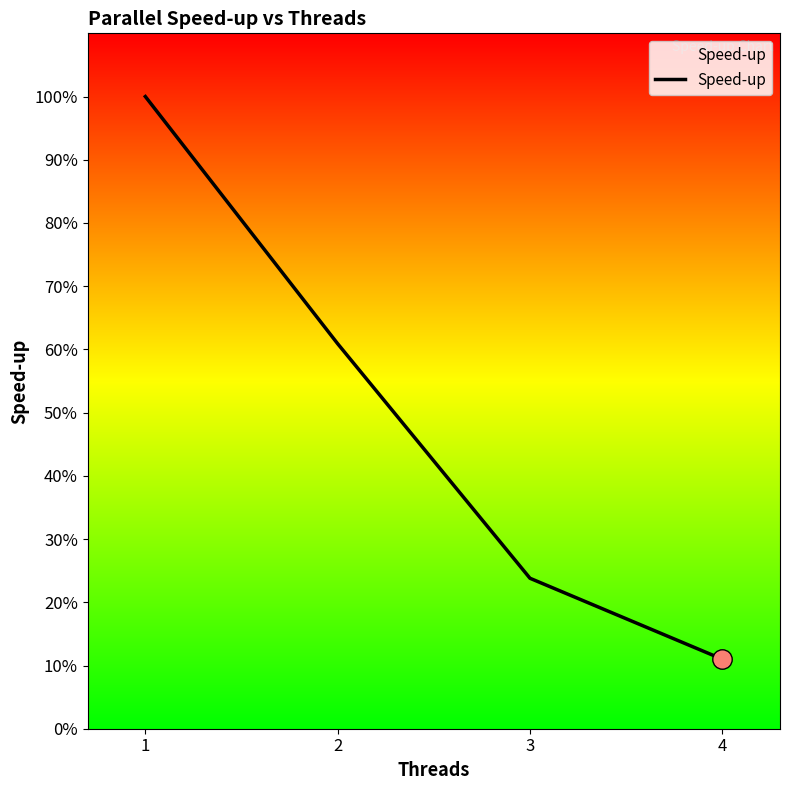

List the labels in order of value, smallest first.

4, 3, 2, 1